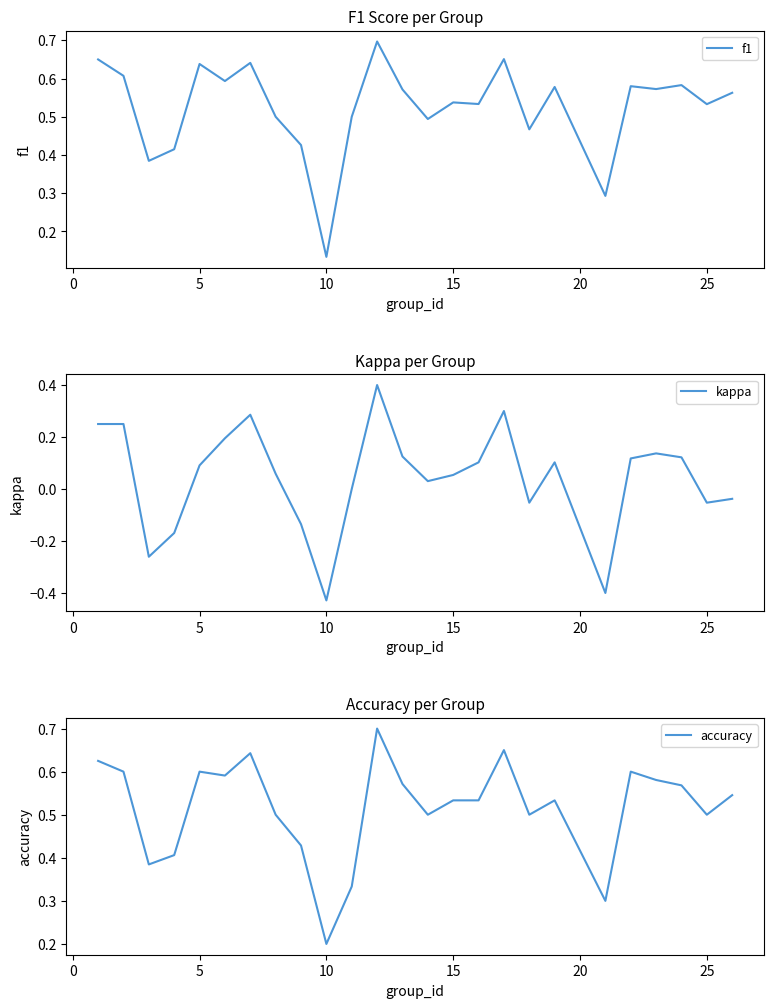

What is the average value of the accuracy series?

0.5